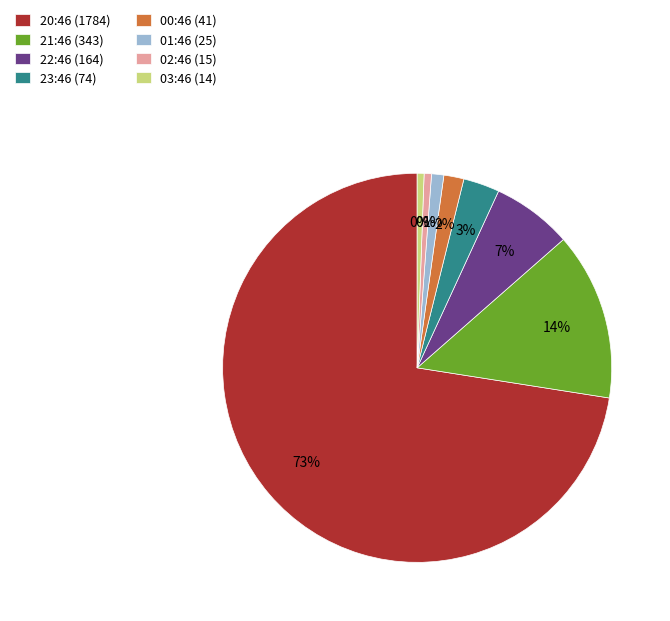

How many slices are in this pie chart?

8